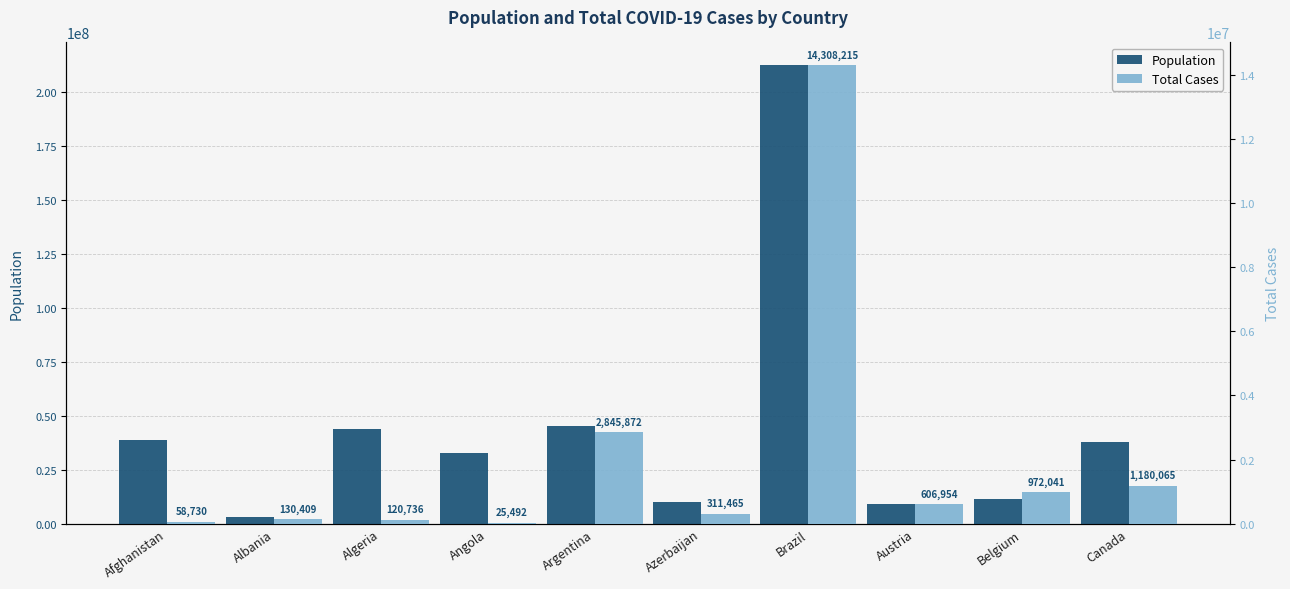

What position from the left is Azerbaijan?

6